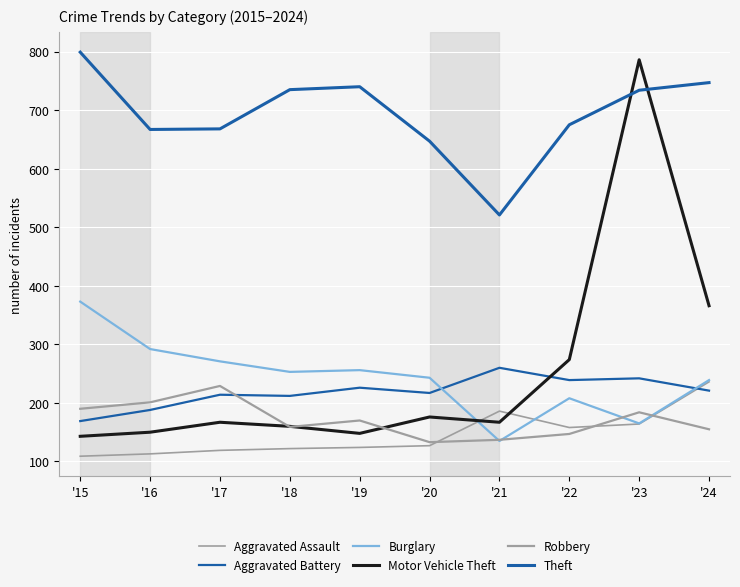

How many lines are shown in the chart?

6